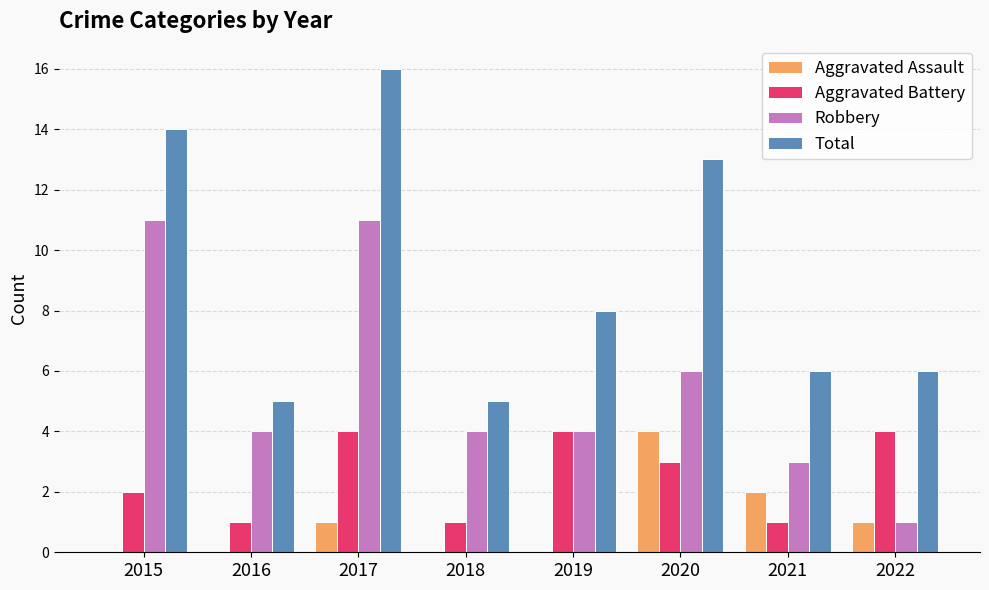

Between 2019 and 2020, which series saw the biggest shift?

Total